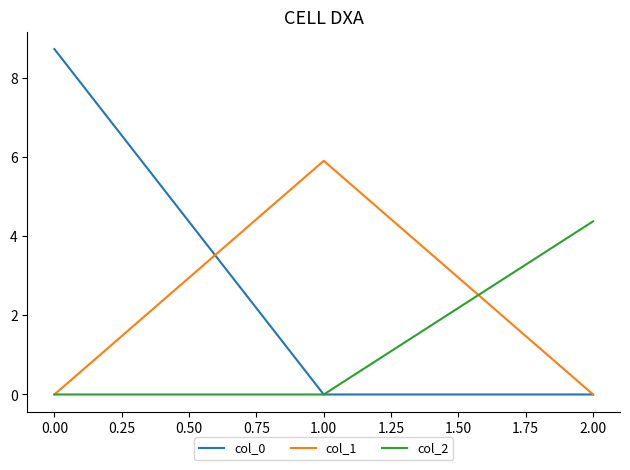

What is the total value across all series at 1.00?

5.9